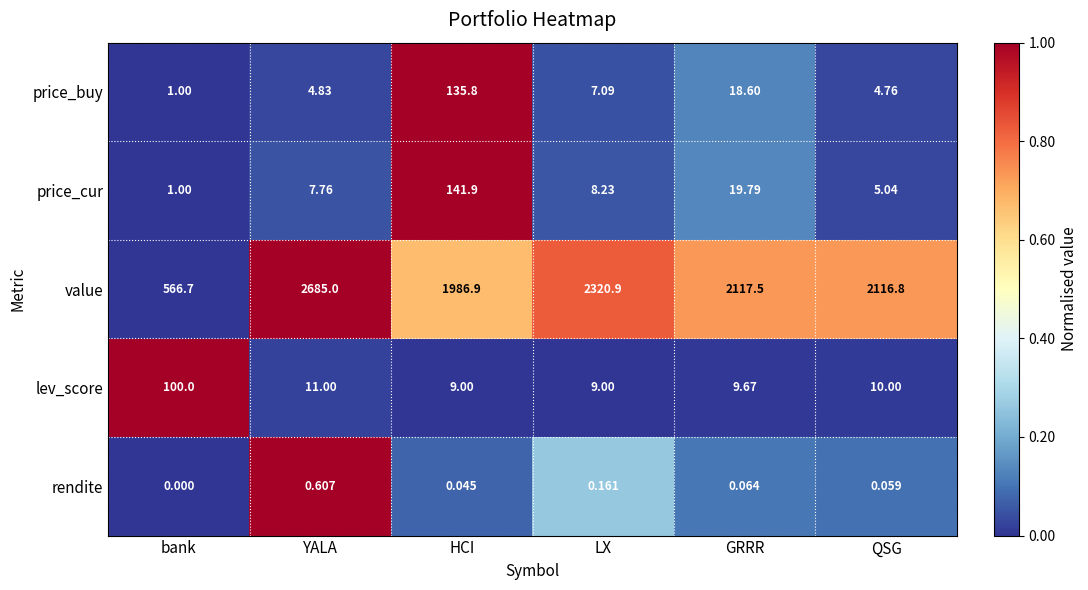

Rank the series at HCI from lowest to highest value.

rendite, lev_score, price_buy, price_cur, value